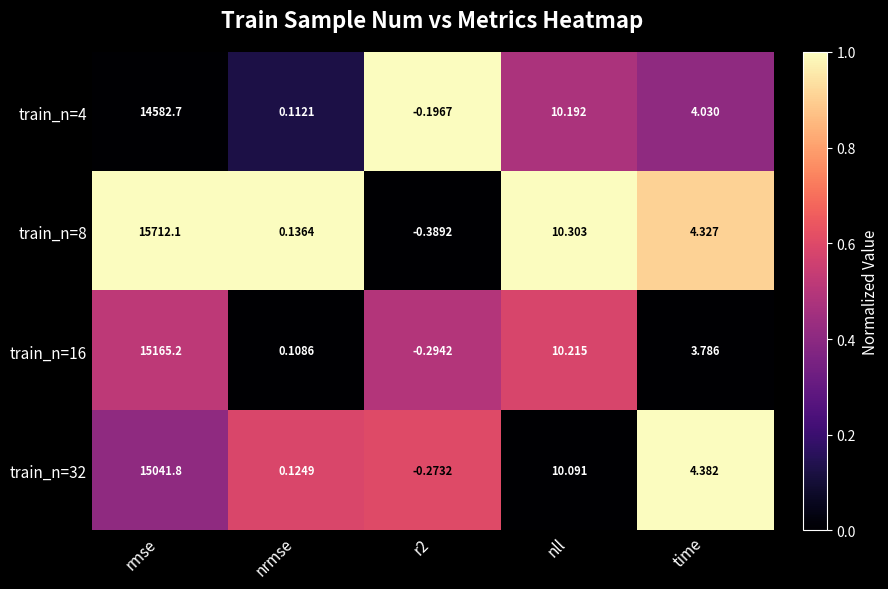

At which category does the chart reach its minimum across all series?

r2